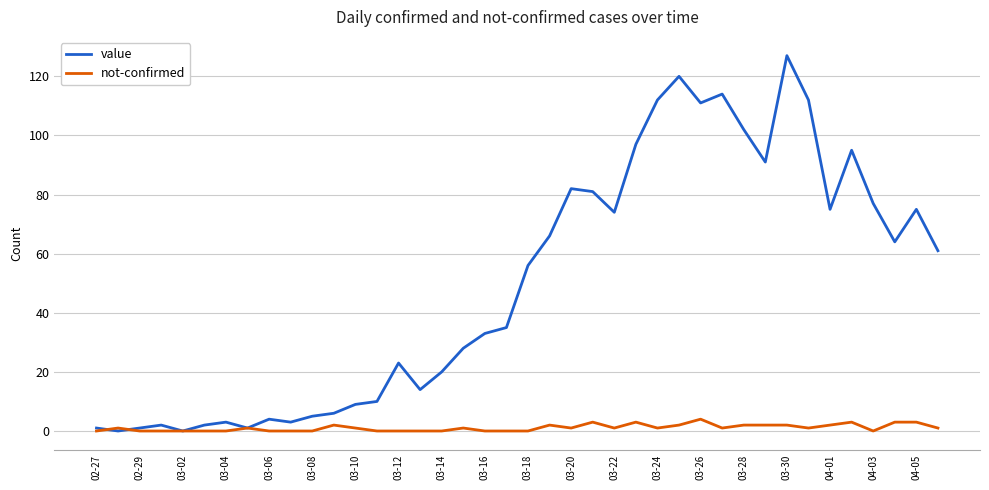

Which series has the largest total across all categories?

value